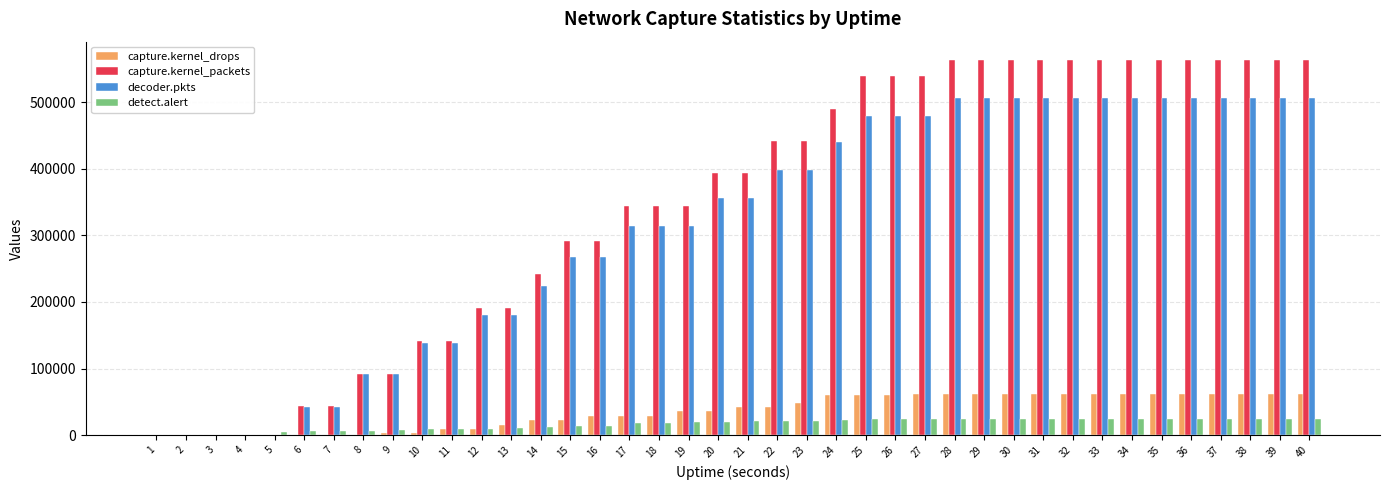

What is the total value across all series at 12?

391030